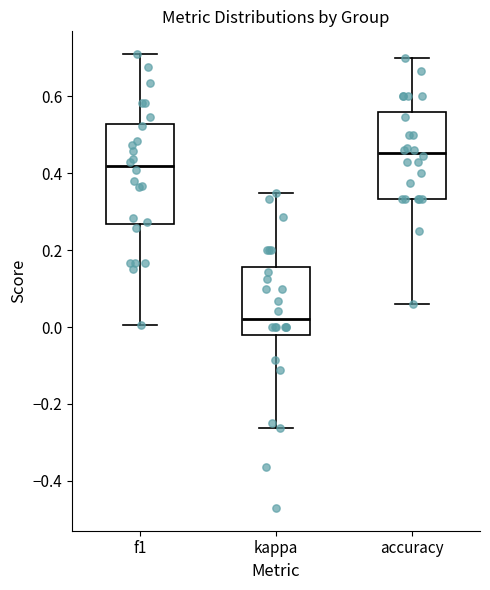

Reading left to right, read every box against the y-axis: the position of its median line, the range the box covers, and the ends of its whiskers. The values are not printed on the chart, so give them approximately, as read against the axis.

f1: median 0.42, box 0.26 to 0.52, whiskers 0.00 to 0.70
kappa: median 0.02, box -0.02 to 0.16, whiskers -0.26 to 0.34
accuracy: median 0.46, box 0.34 to 0.56, whiskers 0.06 to 0.70